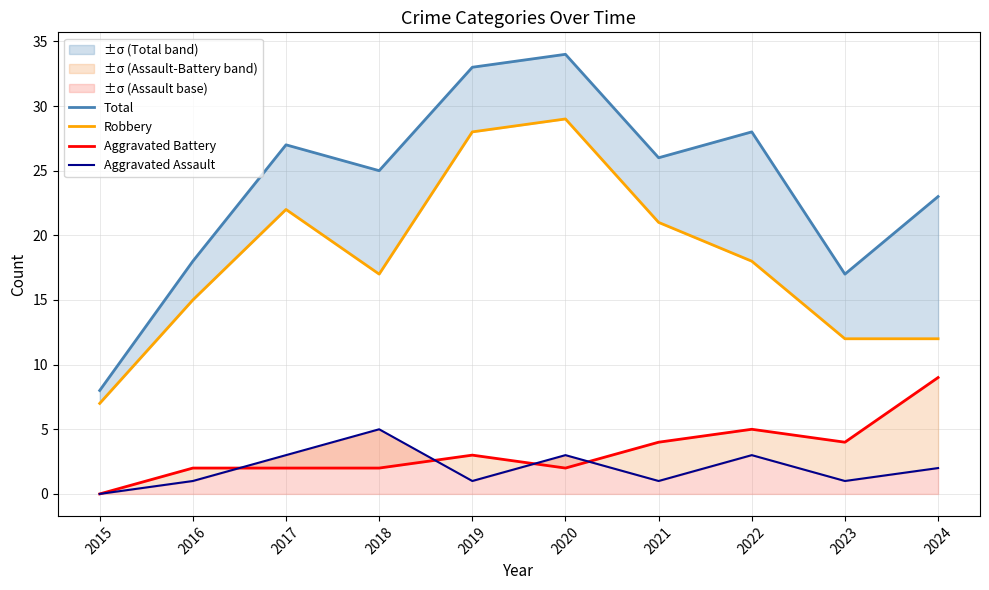

How many interior local peaks does the Aggravated Assault series have?

3